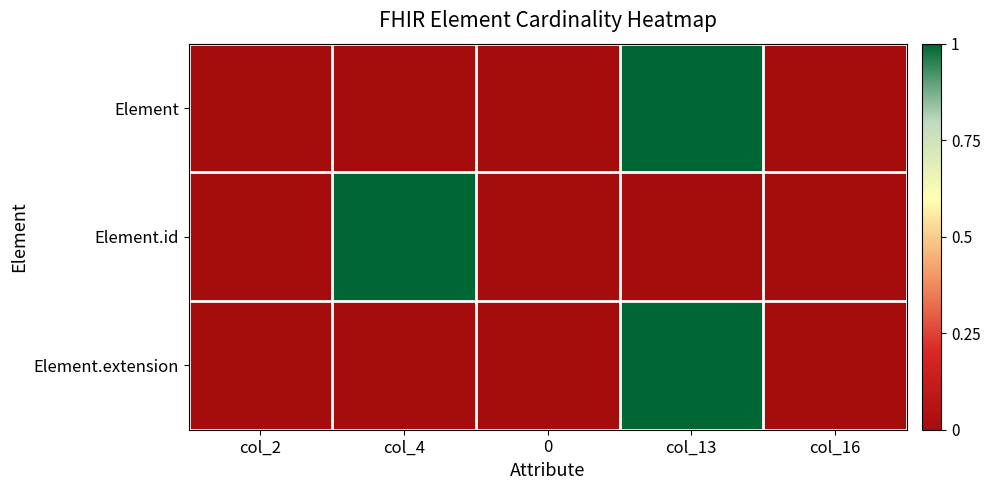

List the series in order of their peak value, highest first.

Element, Element.id, Element.extension